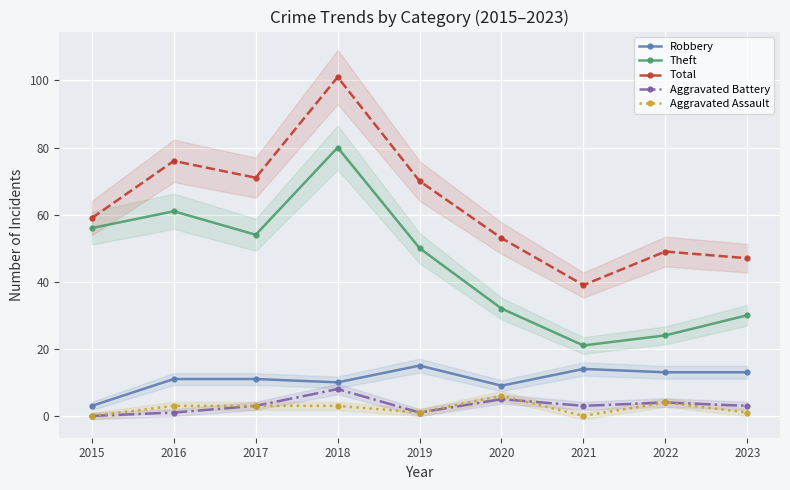

True or false: Aggravated Battery has a value of 1 at 2021.

False